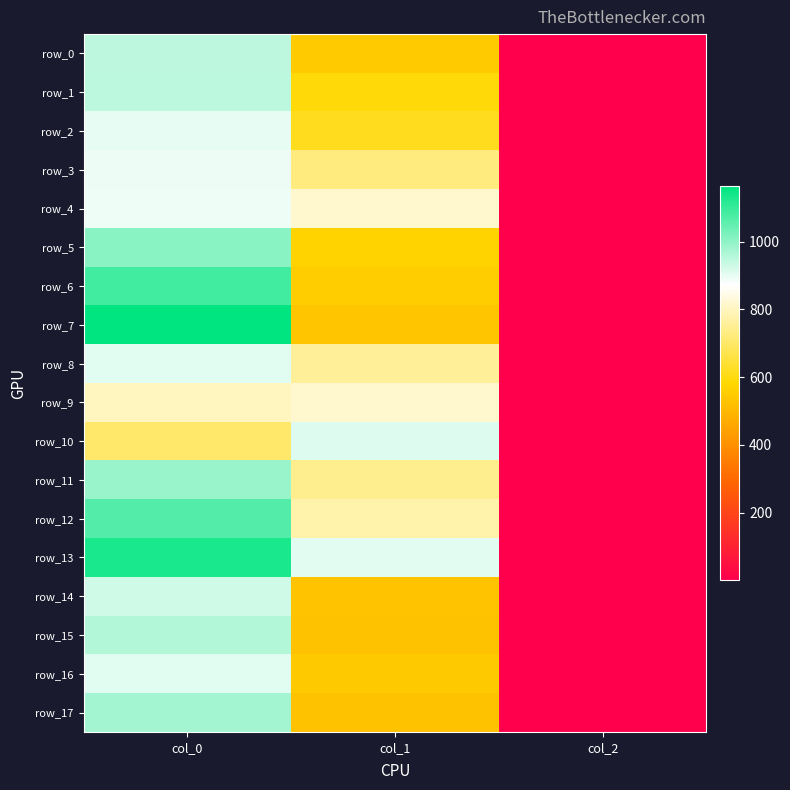

How many data points in row_12 are less than 776?

1